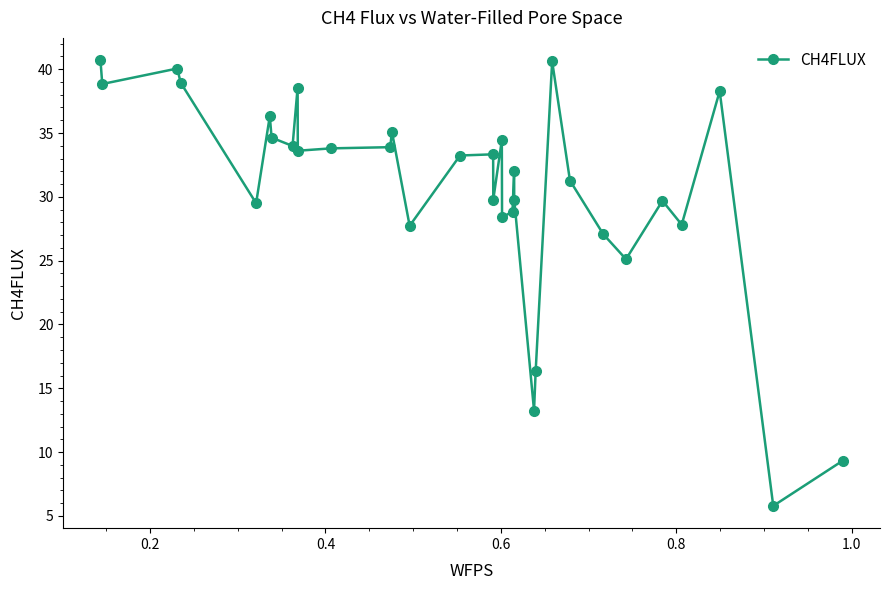

True or false: there are more than 0 points higher than both neighbors.

True